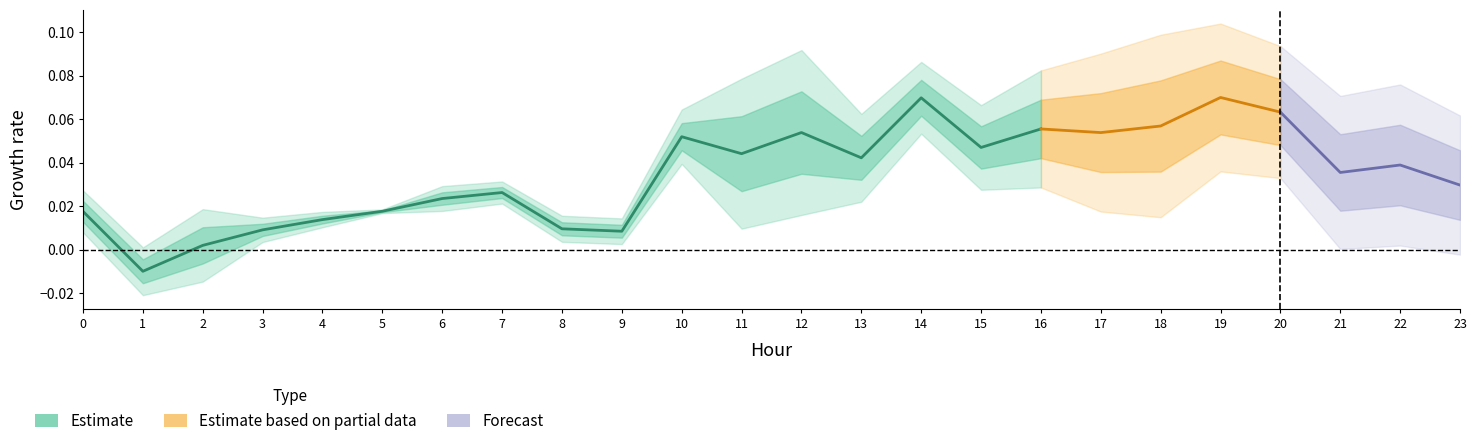

At which category does the data reach its first local peak?

7